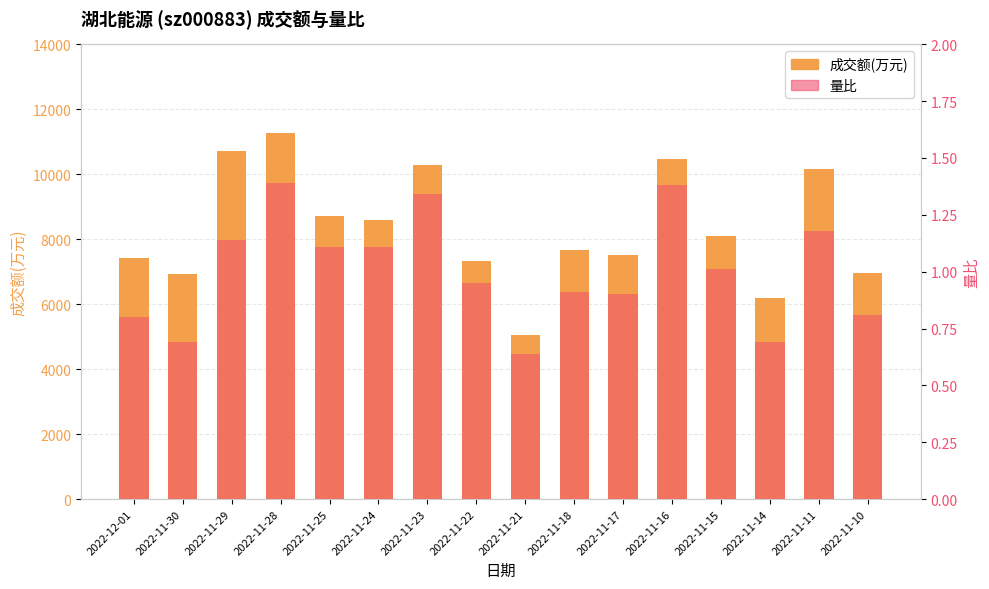

List the series in order of their peak value, lowest first.

量比, 成交额(万元)